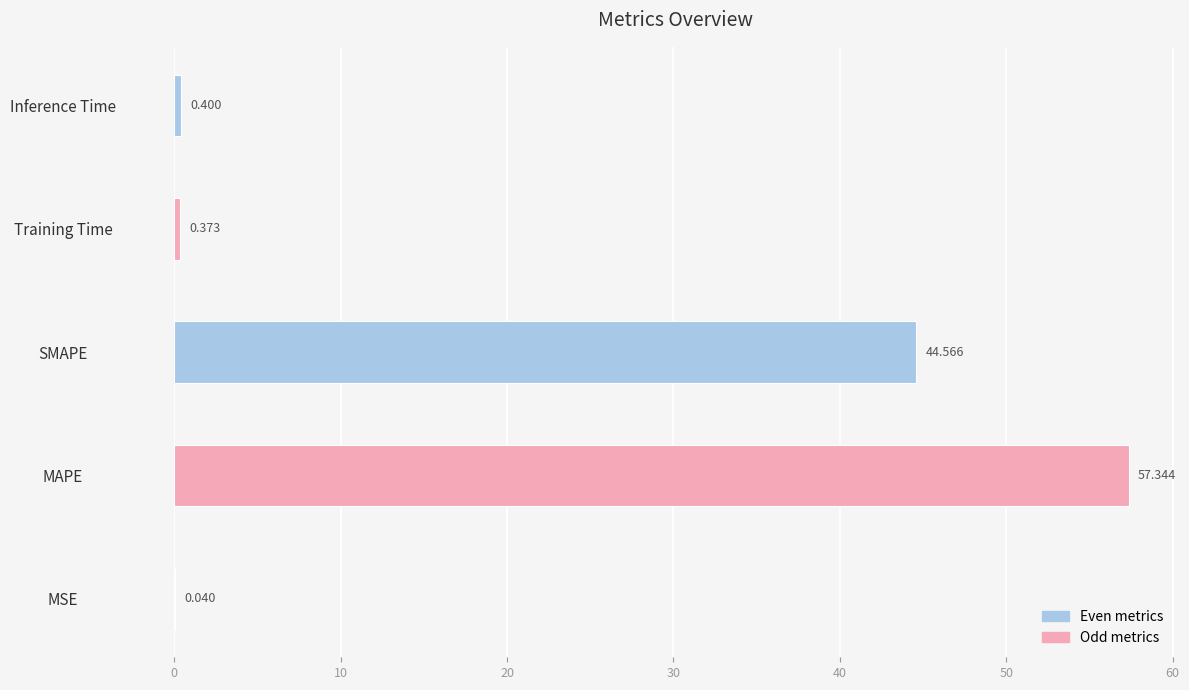

Which label corresponds to the largest value in the chart?

MAPE